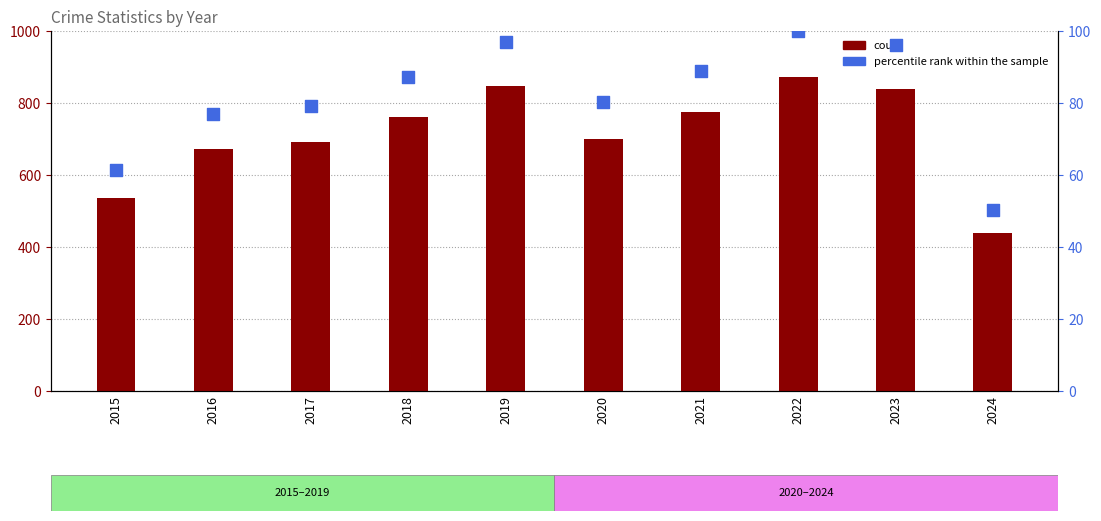

Which series reaches the minimum Y coordinate?

percentile rank within the sample